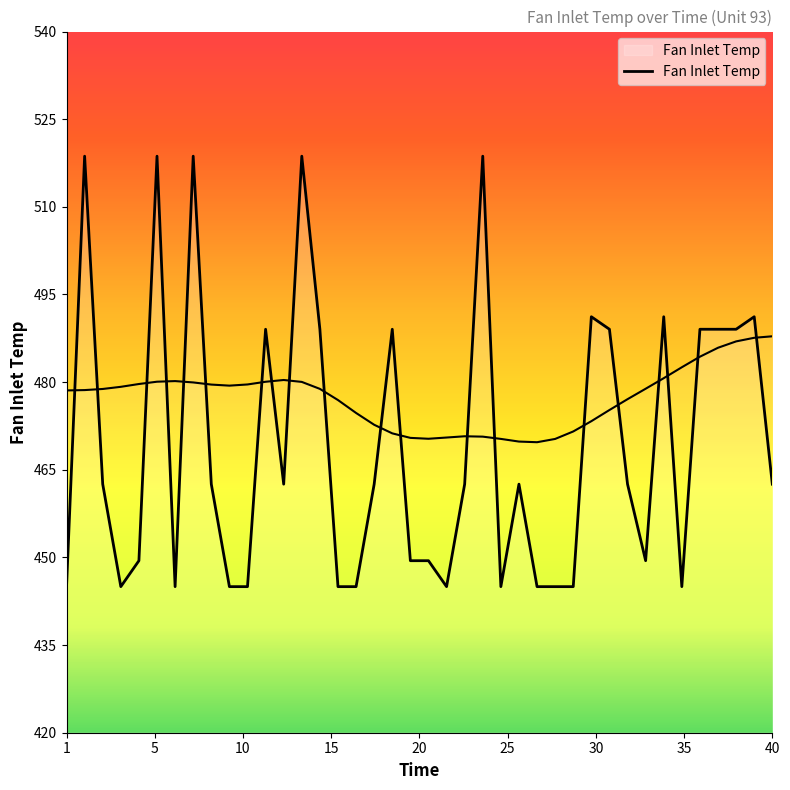

Does the chart have visible grid lines?

No